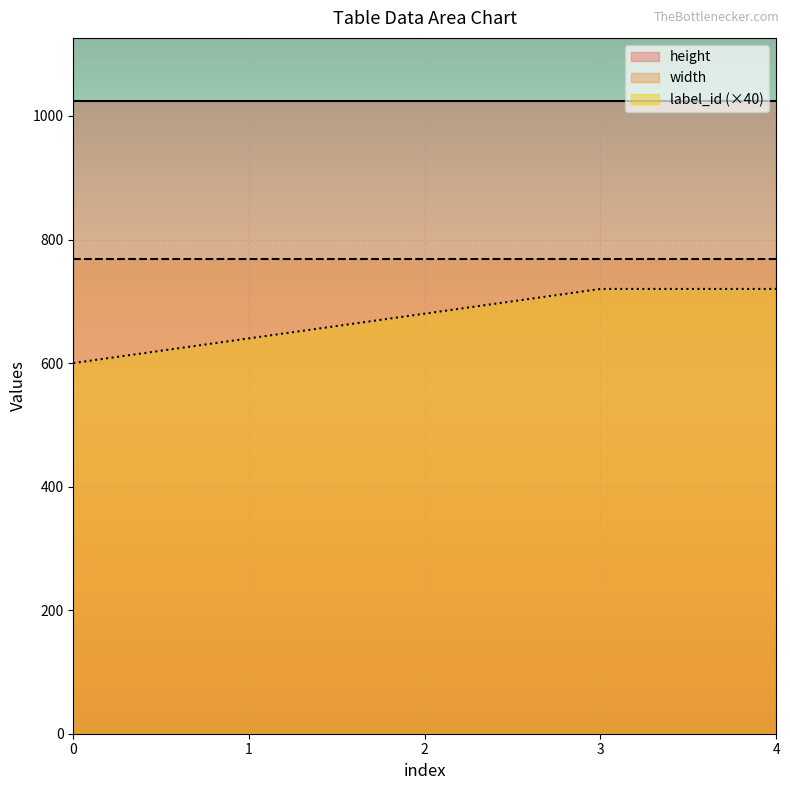

True or false: label_id and height cross at least once.

False